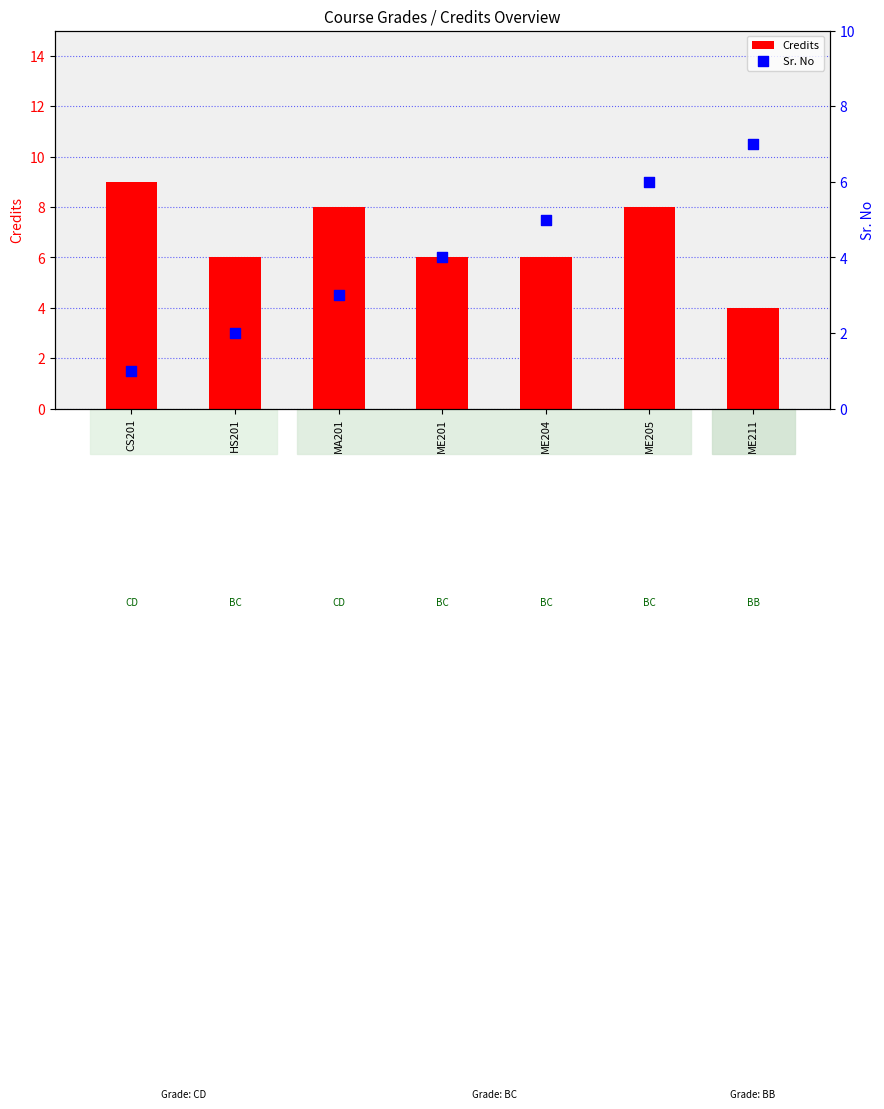

At how many categories does at least one series exceed 7?

3